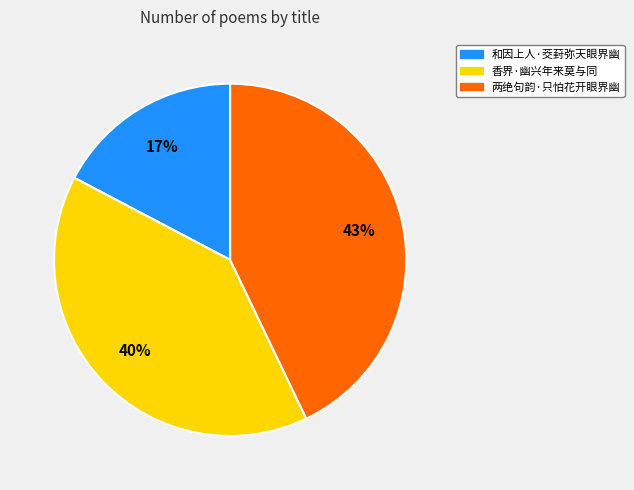

How many segments does this pie chart have?

3